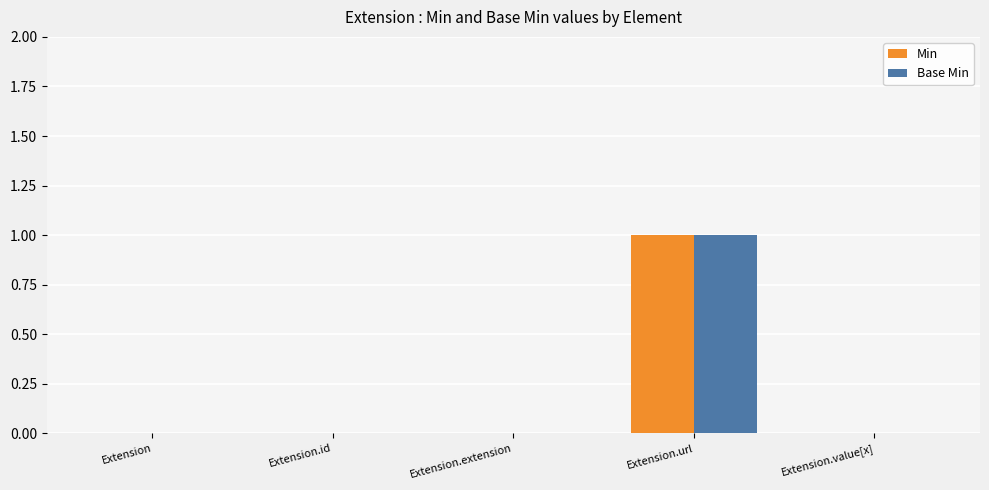

Is the value of Min at Extension.extension greater than the value of Base Min at Extension.url?

No